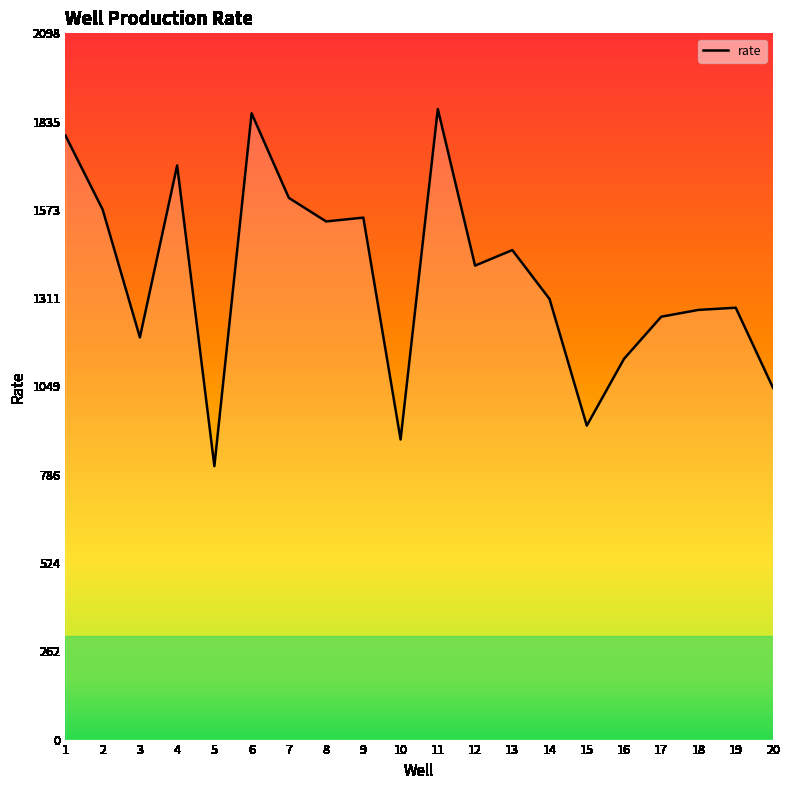

Which has a higher value, 2 or 14?

2